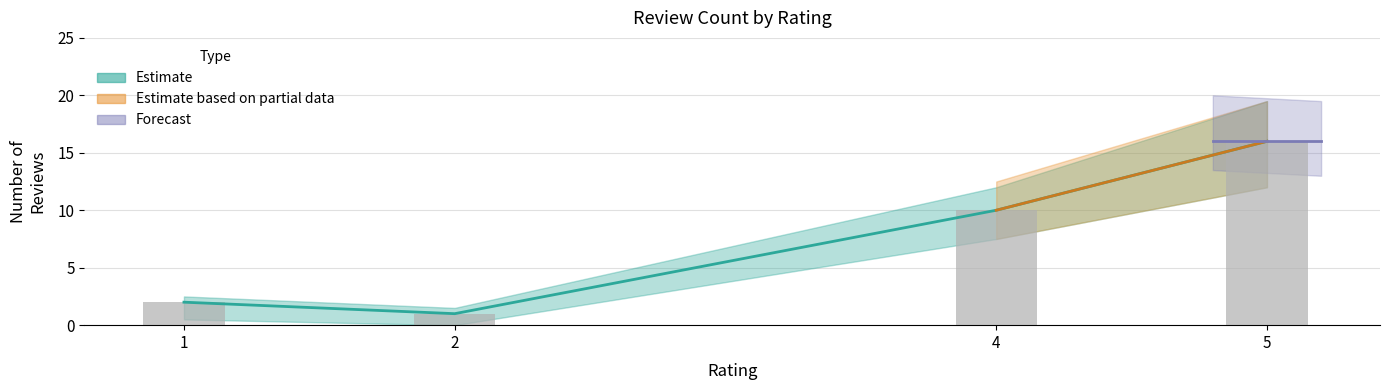

How many bars are there in total?

4